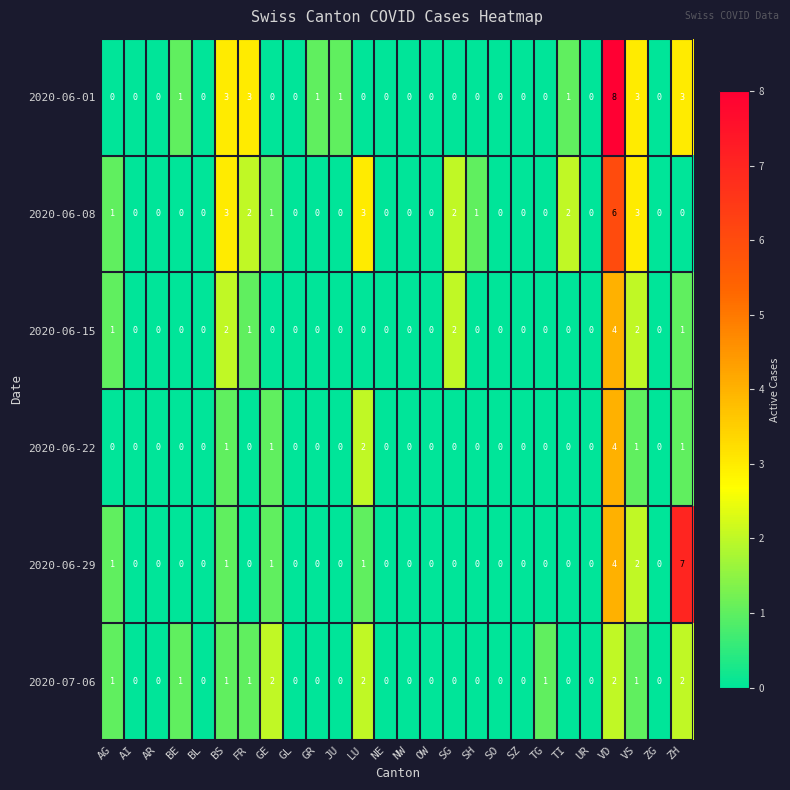

The 2020-06-08 series shows 3 at VS. True or false?

True